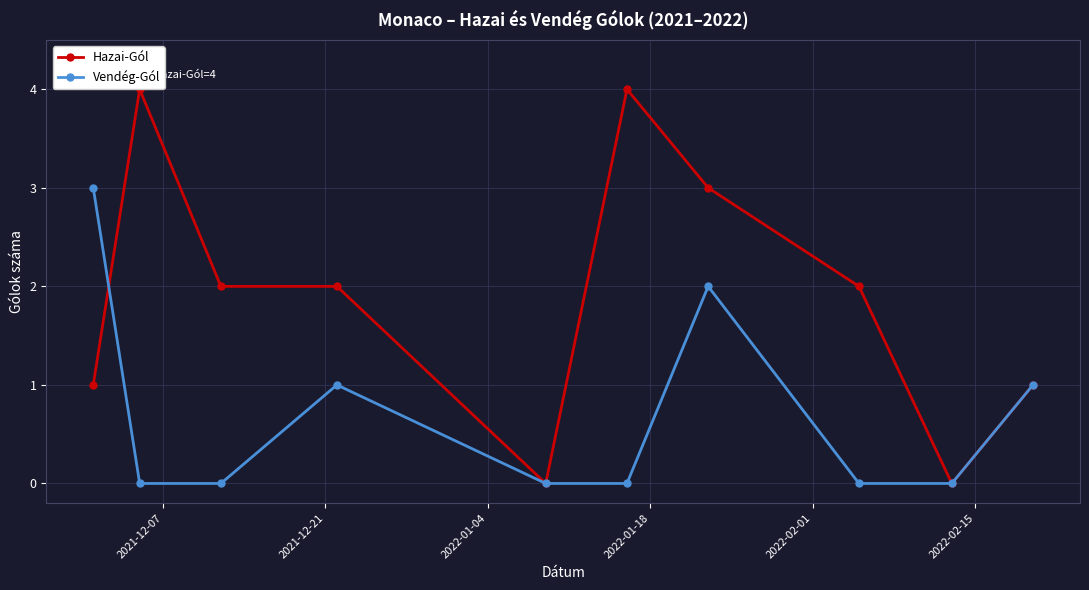

In Vendég-Gól, how many points are higher than both neighbors (excluding endpoints)?

2